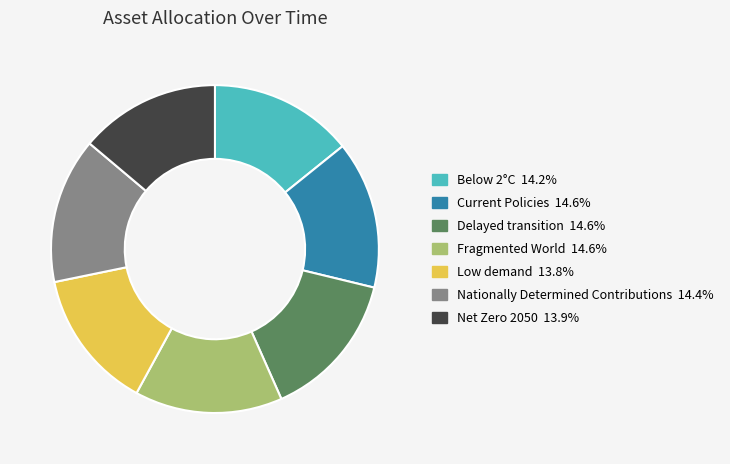

Combined, do Net Zero 2050 and Below 2°C account for over 50%?

No